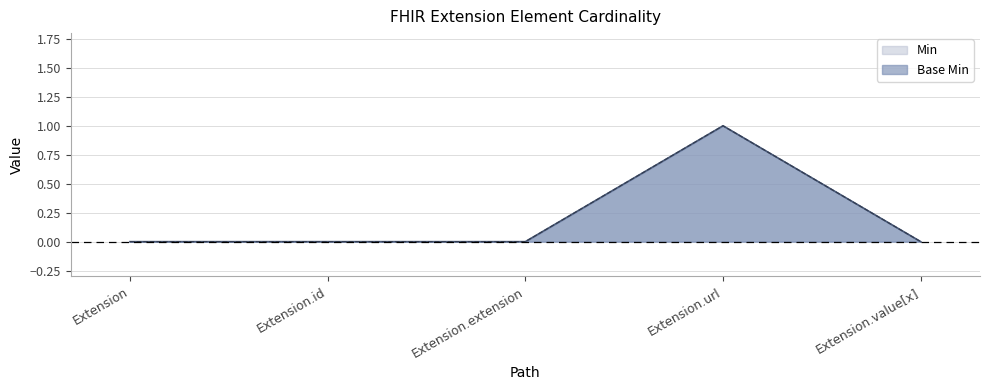

Which label corresponds to the largest value in the chart?

Extension.url